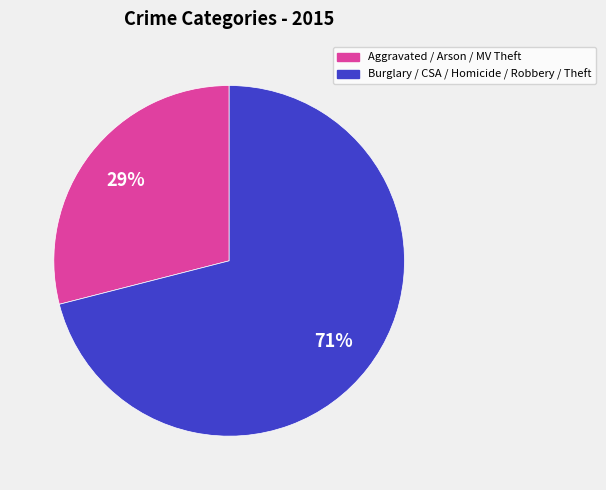

To the nearest percent, what is the difference between the largest and smallest slice percentages?

42%